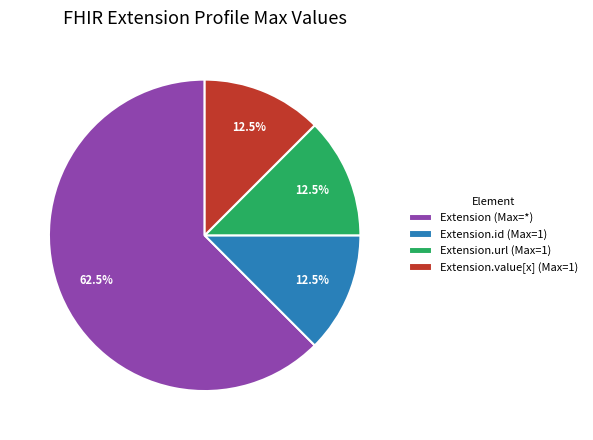

What is the ratio of the value at Extension.id (Max=1) to the value at Extension.url (Max=1)?

1.0